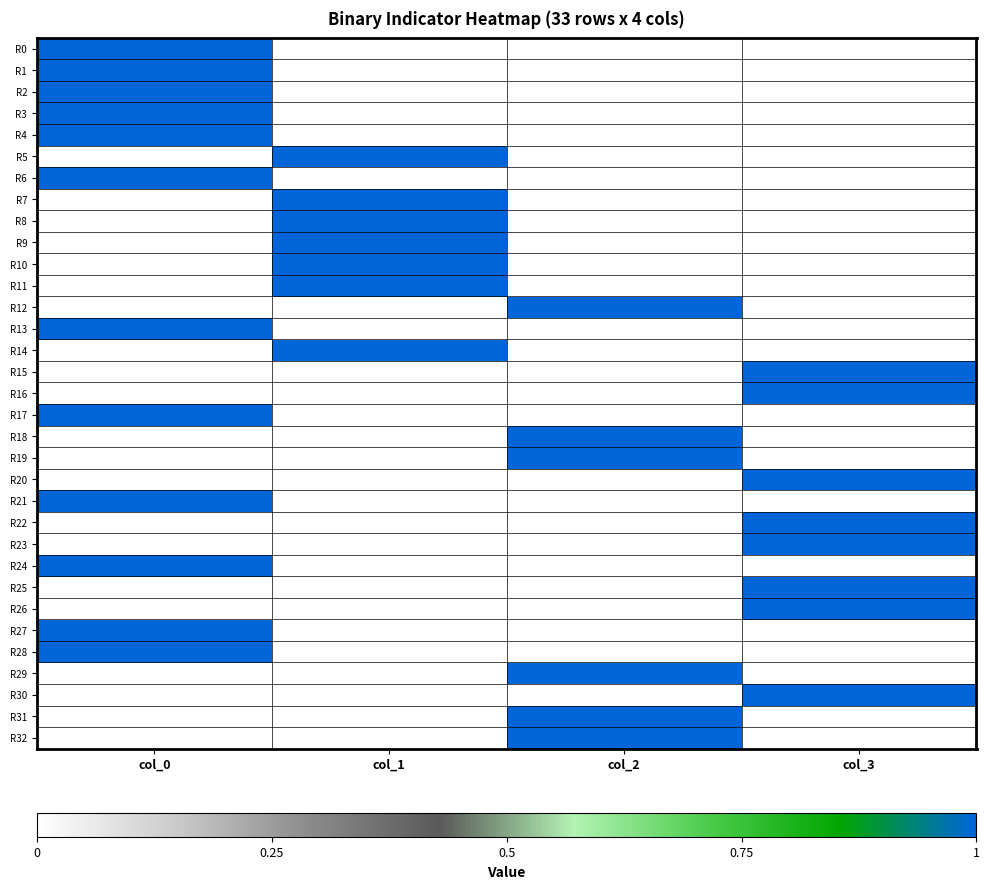

How many series are shown in this chart?

33